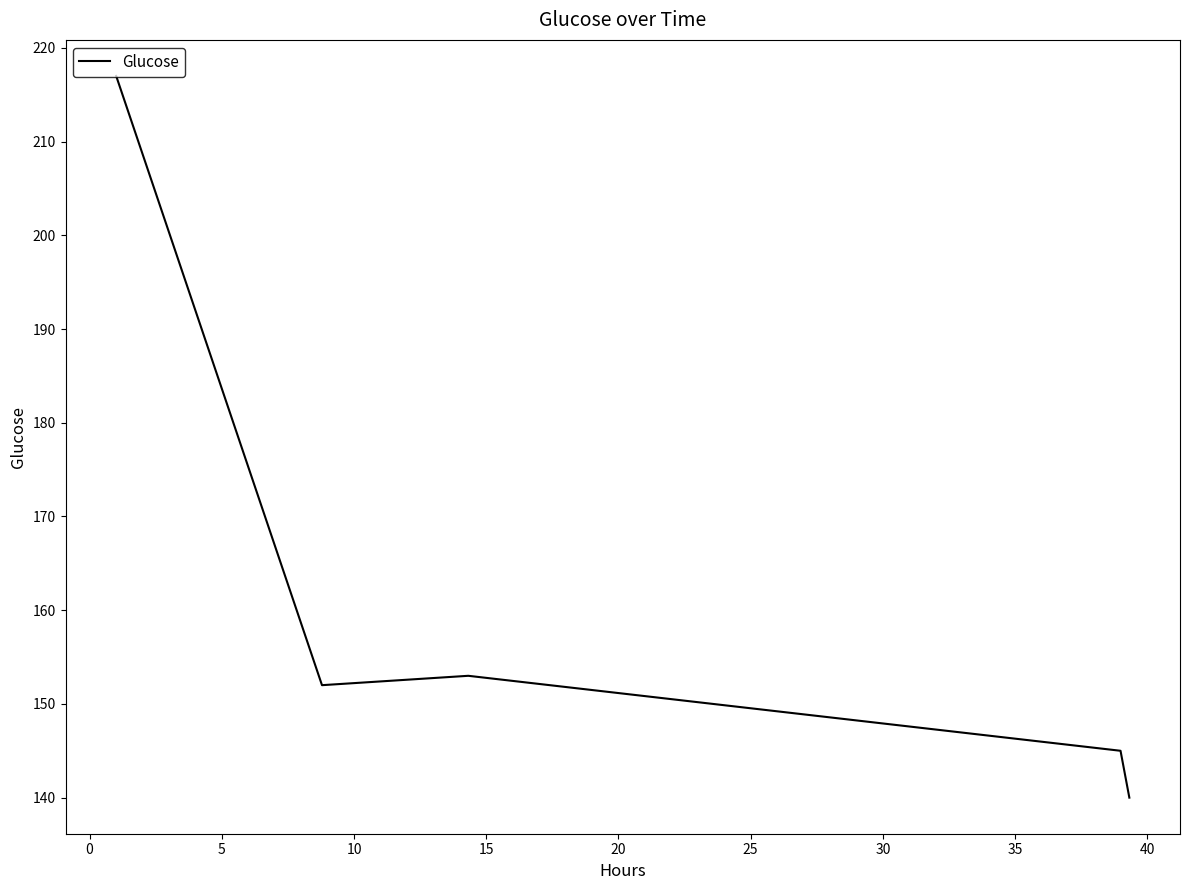

What is the difference between the second highest and second lowest values?

8